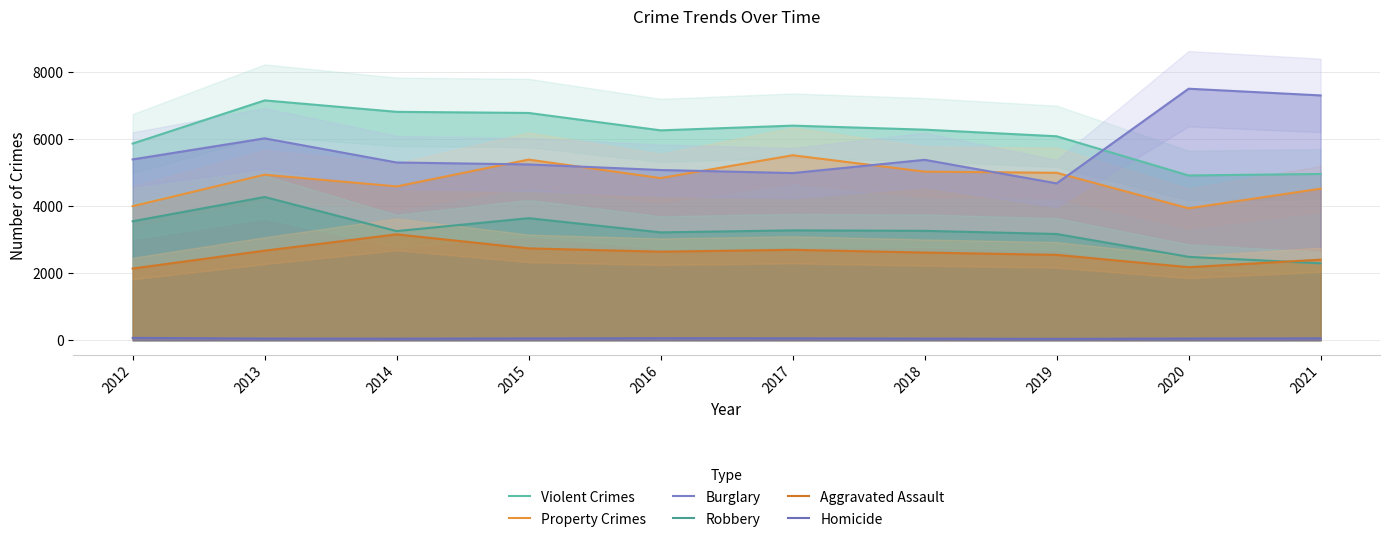

At which category does the chart reach its minimum across all series?

2019